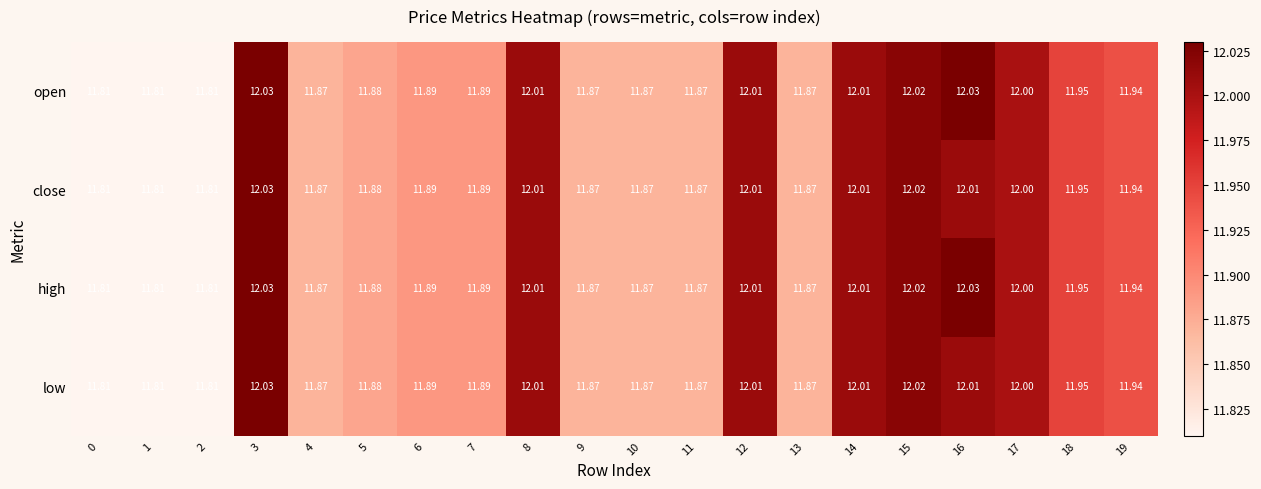

Is the value of close at 6 greater than the value of high at 17?

No